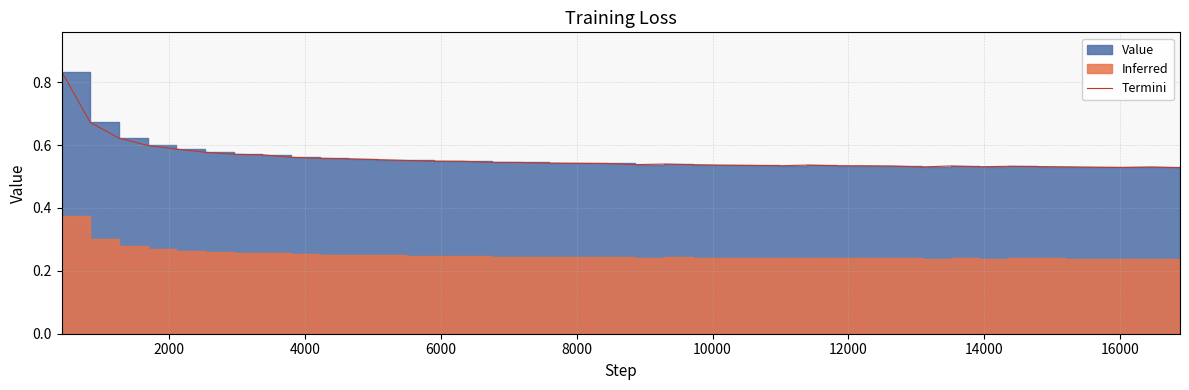

What is the average value?

0.6